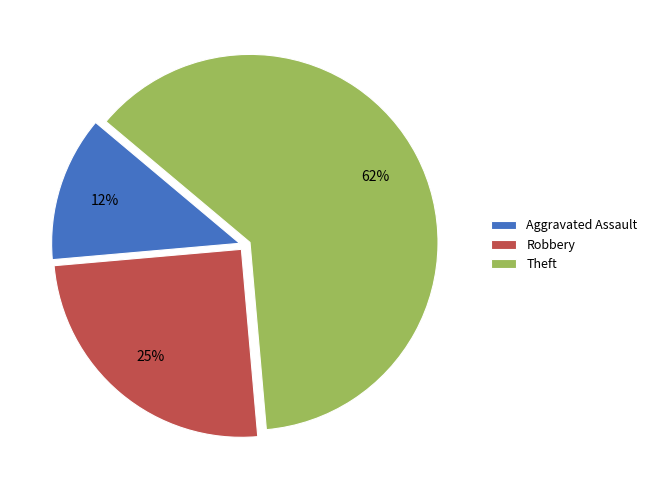

Rank the categories by value from highest to lowest.

Theft, Robbery, Aggravated Assault